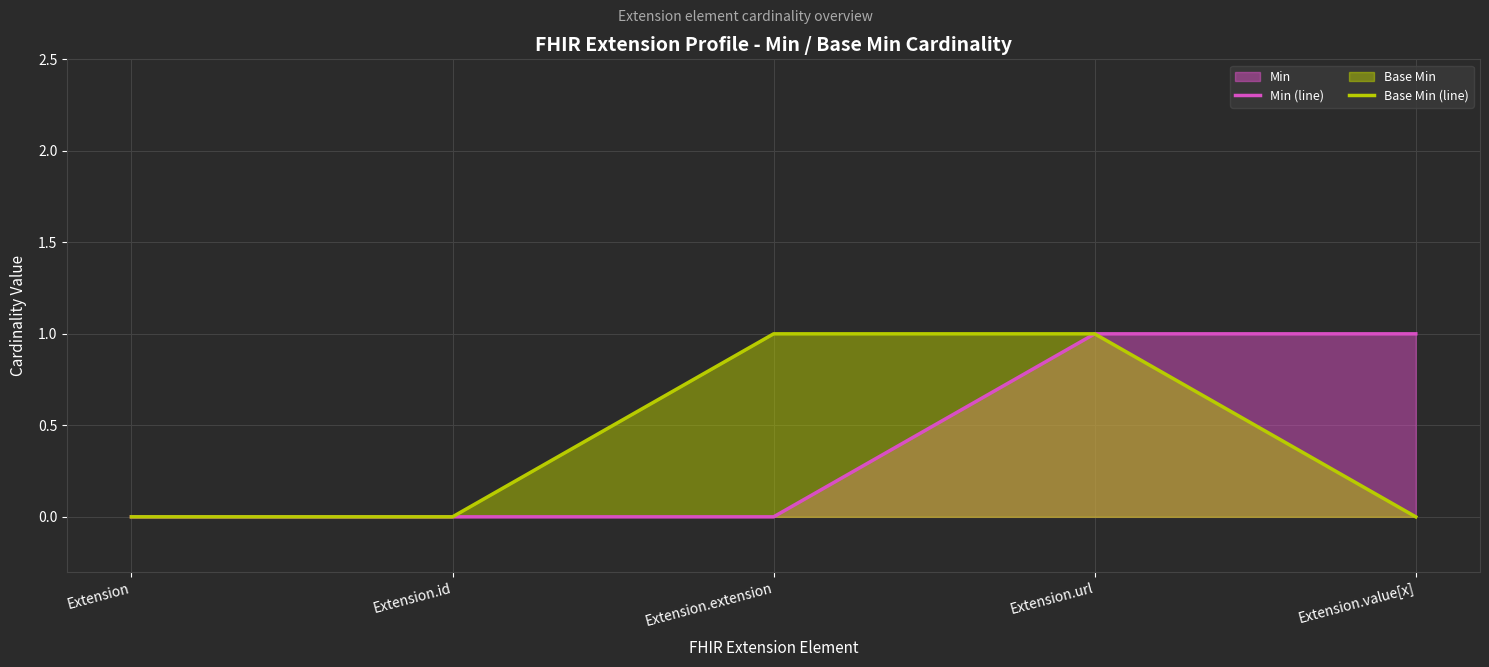

Between Extension and Extension.extension, which series saw the biggest shift?

Base Min (line)